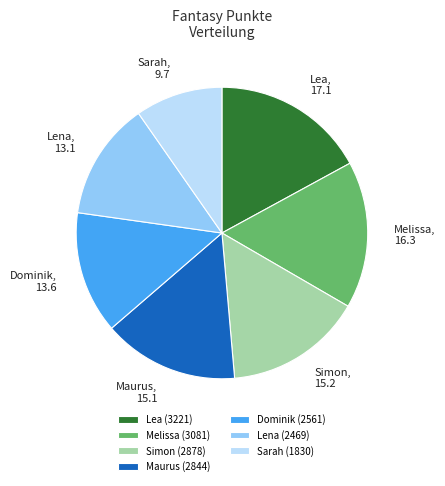

Which category has the biggest portion of the pie?

Lea